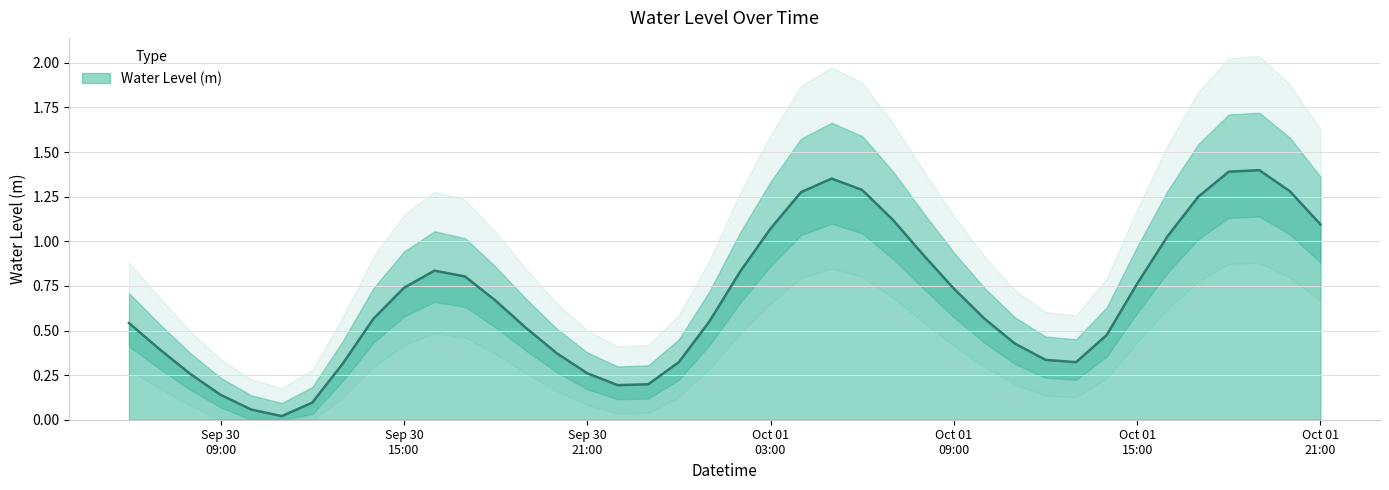

What is the value of the 25th point from the left?

1.3